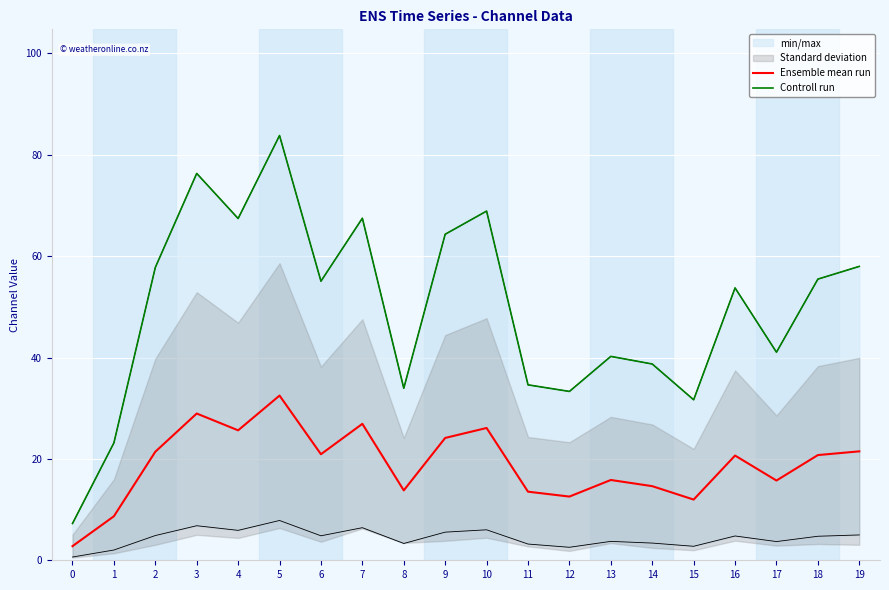

Which series has the largest total across all categories?

Controll run